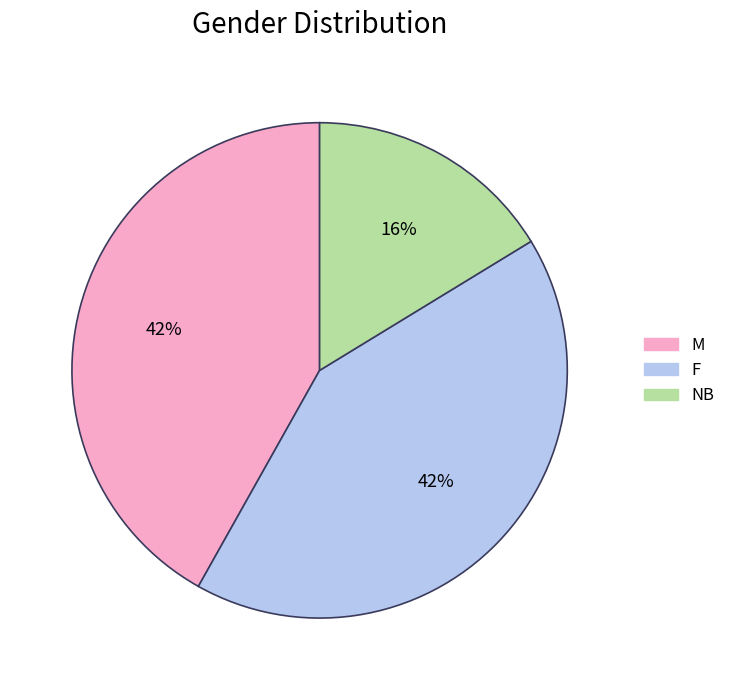

To the nearest percent, what percentage of the pie is M?

42%